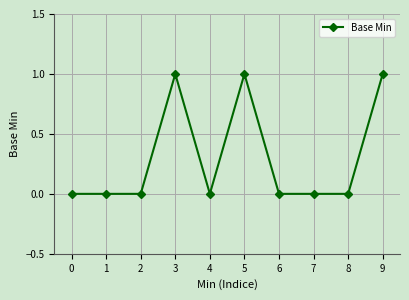

Which has a higher value, 4 or 9?

9